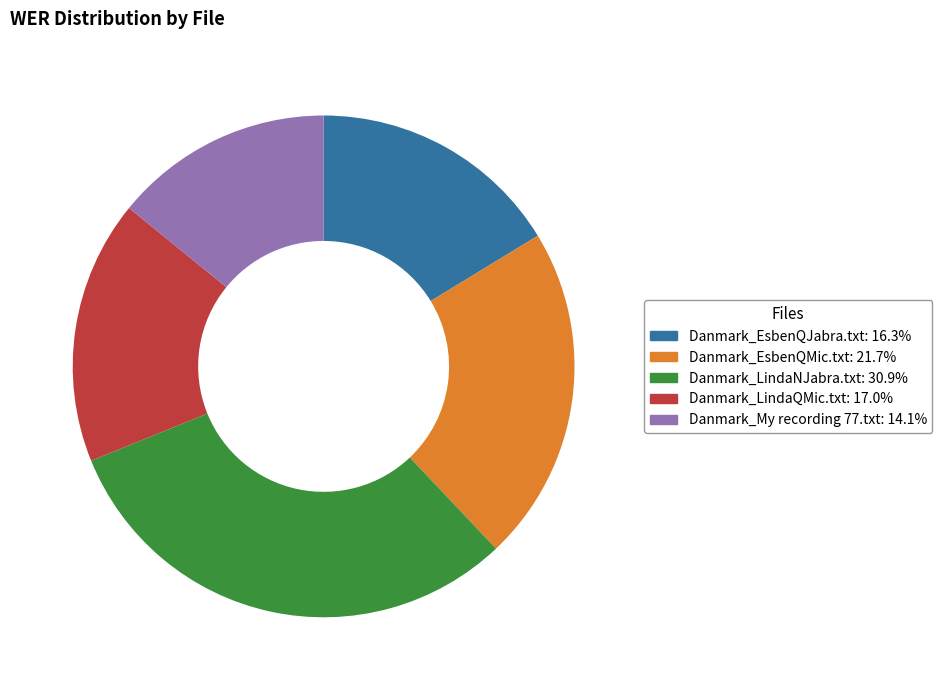

Do Danmark_EsbenQMic.txt and Danmark_My recording 77.txt together represent more than half of the pie?

No